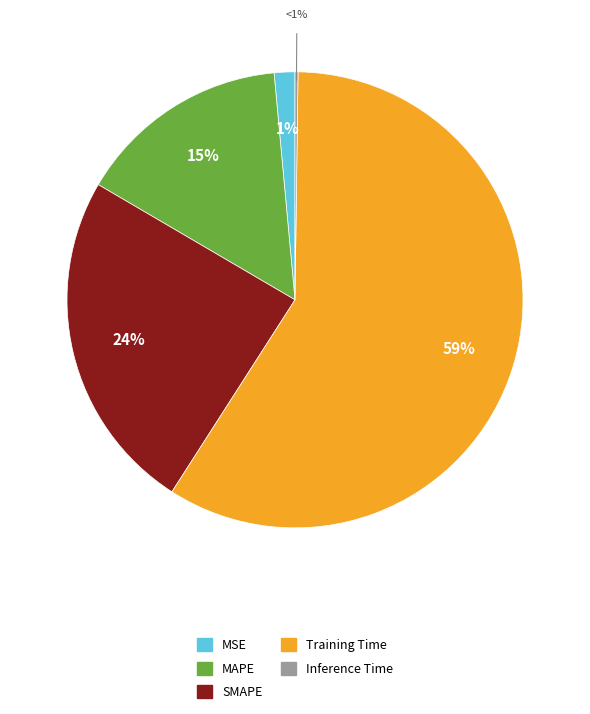

What is the largest slice in the pie chart?

Training Time